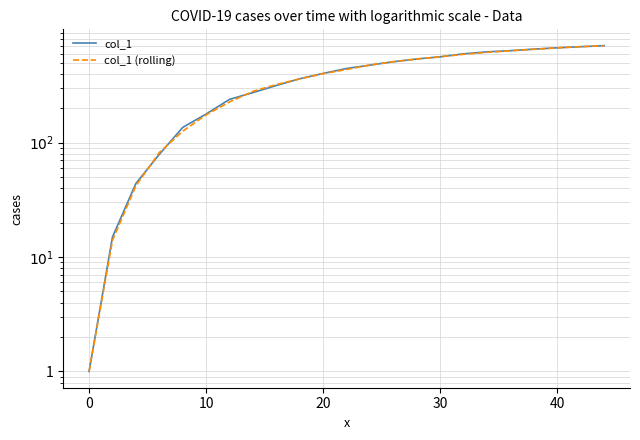

Rank the series by their average value, from highest to lowest.

col_1, col_1 (rolling)